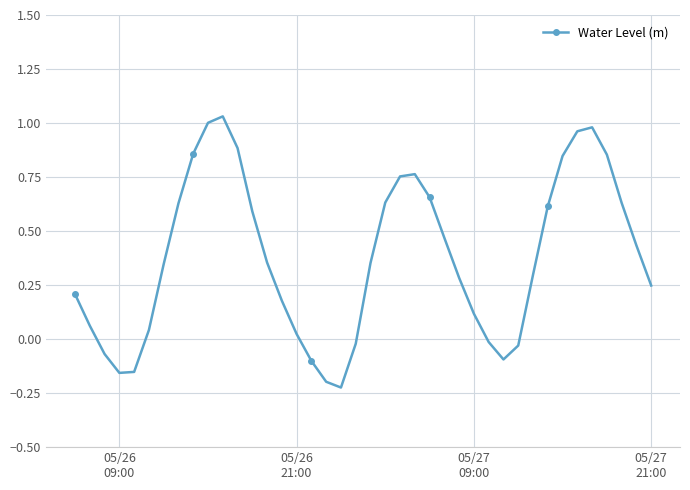

True or false: there are more than 2 points higher than both neighbors.

True